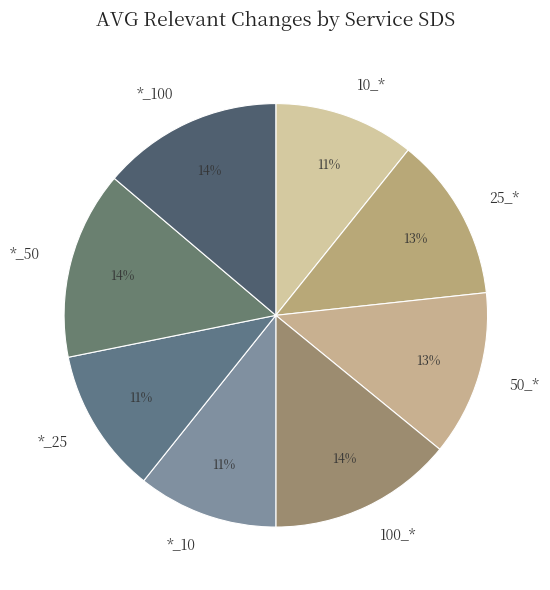

To the nearest percent, what percentage of the pie is 100_*?

14%